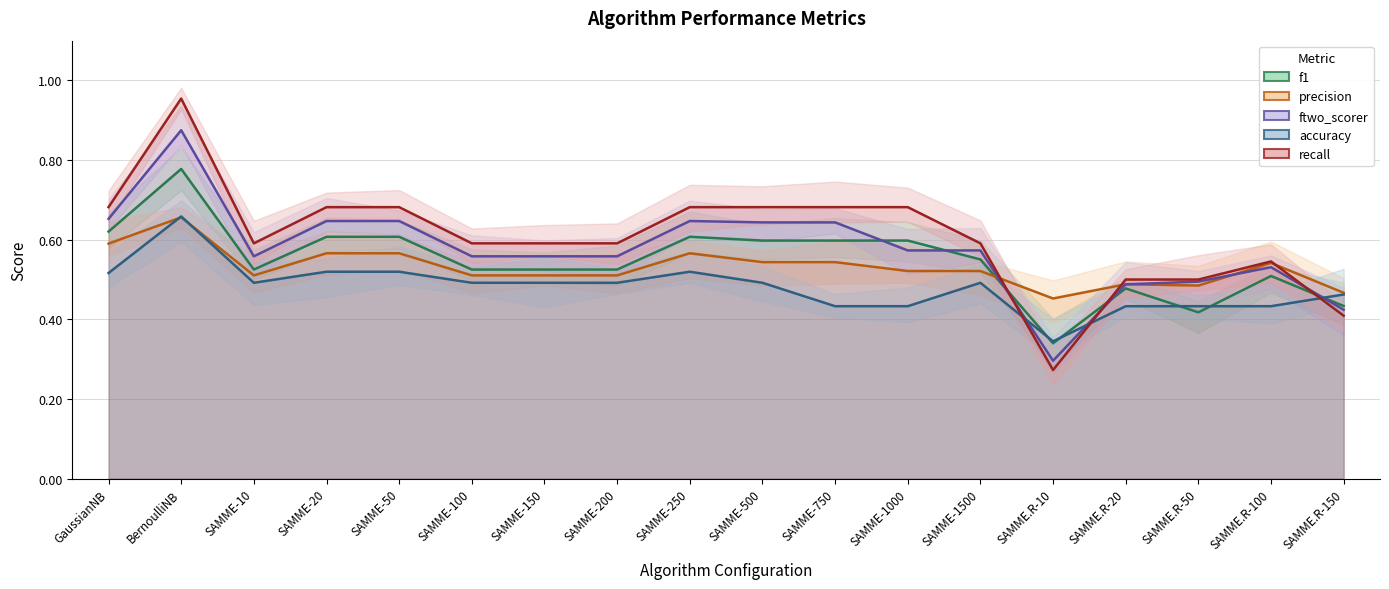

How many lines are shown in the chart?

5